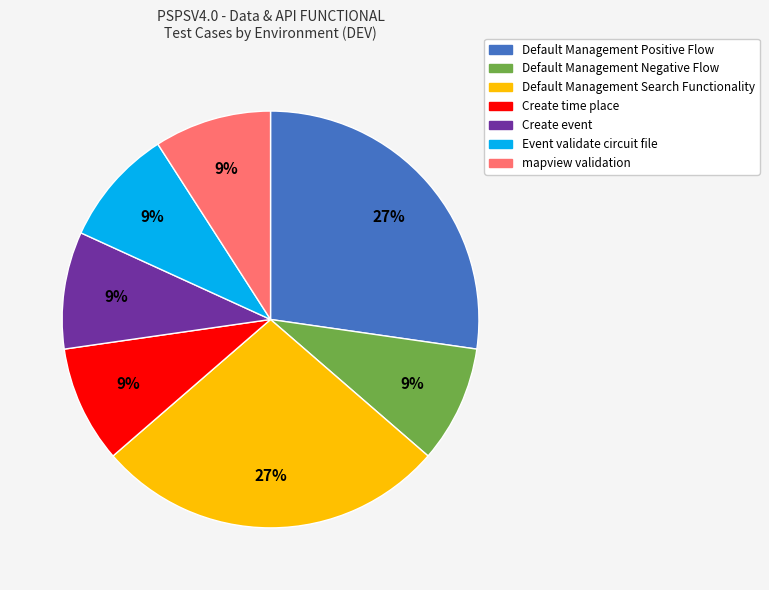

Combined, do Event validate circuit file and Create time place account for over 50%?

No